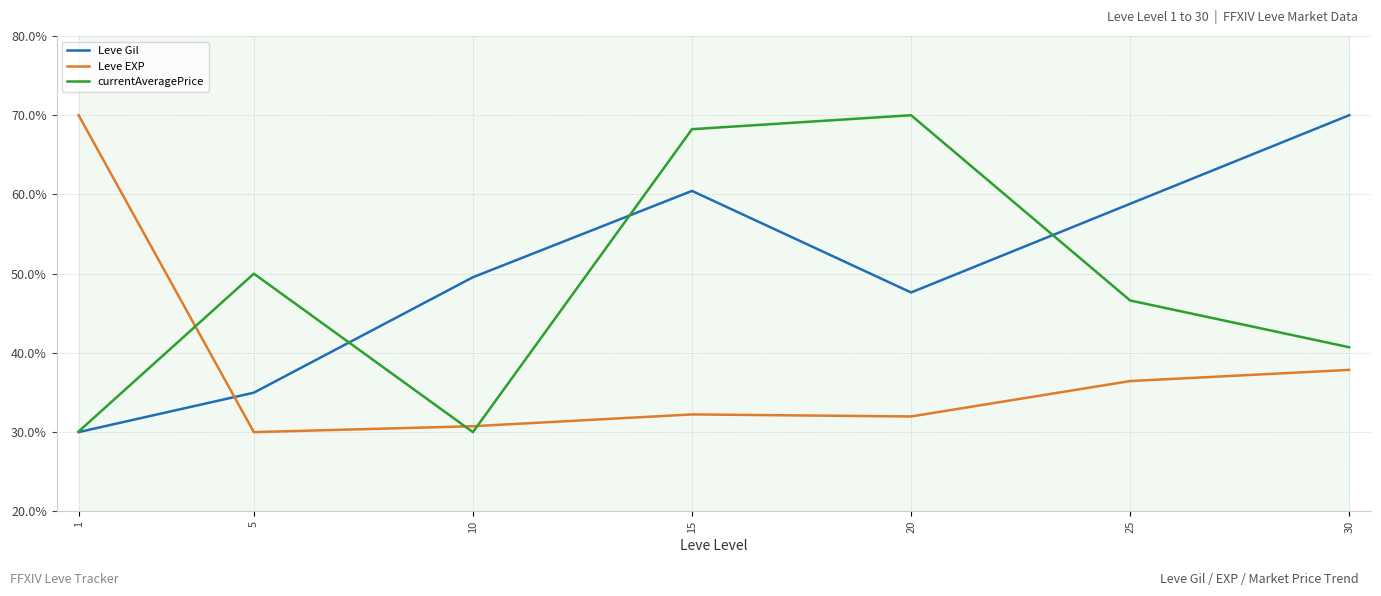

Read the Leve EXP value at 20.

32.0